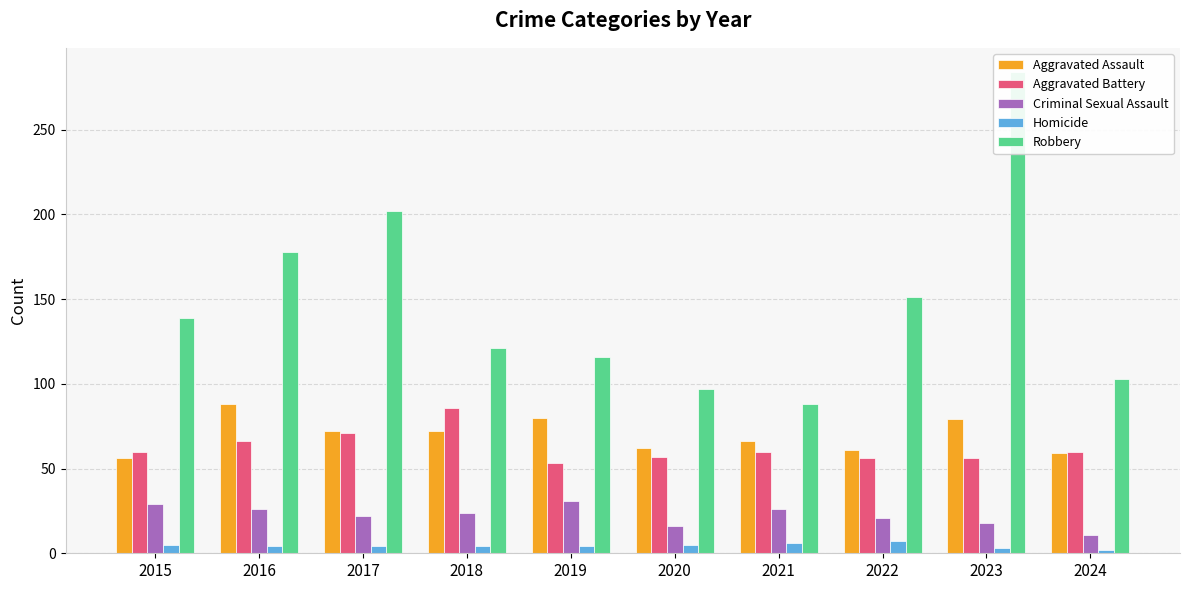

List the series in order of their peak value, lowest first.

Homicide, Criminal Sexual Assault, Aggravated Battery, Aggravated Assault, Robbery